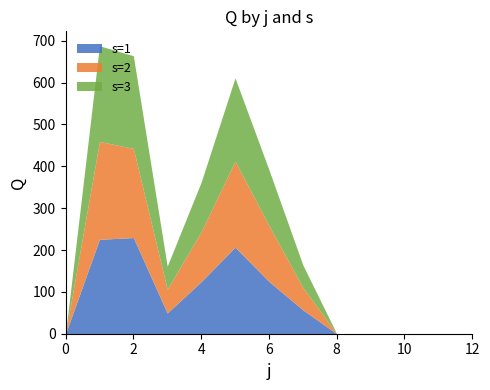

How many positive values does the s=3 series have?

7